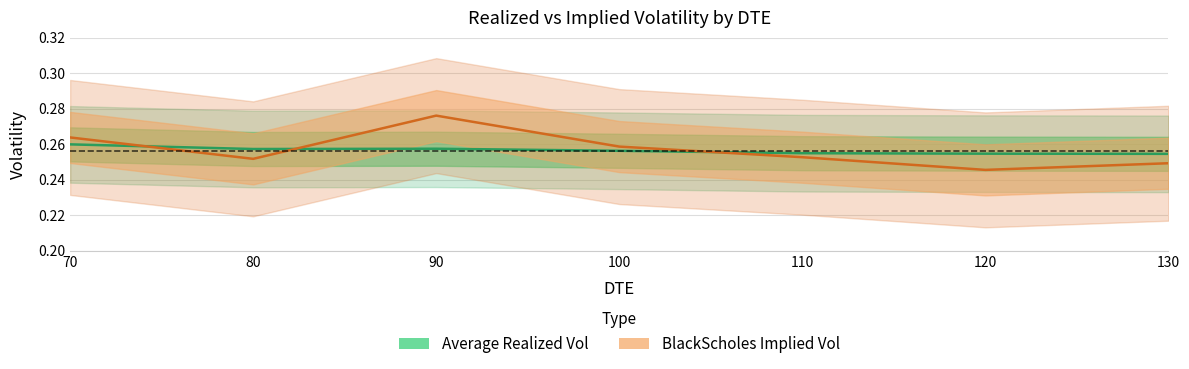

What is the average value of the BlackScholes Implied Vol series?

0.3